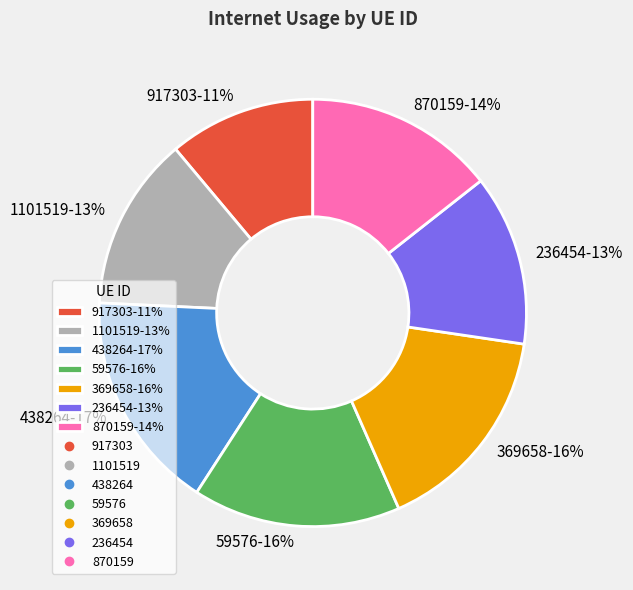

To the nearest percent, what portion does 59576 represent?

16%